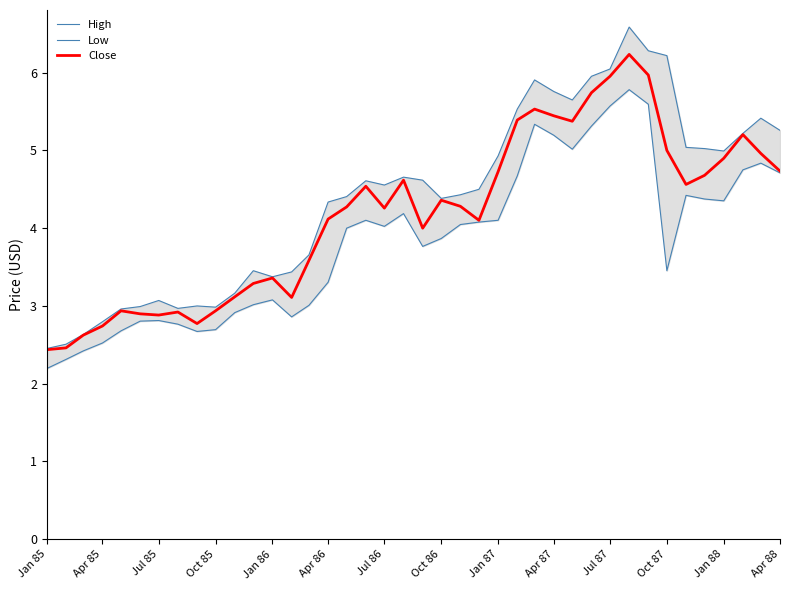

What is the value of the Low point at the 30th from the left?

5.3